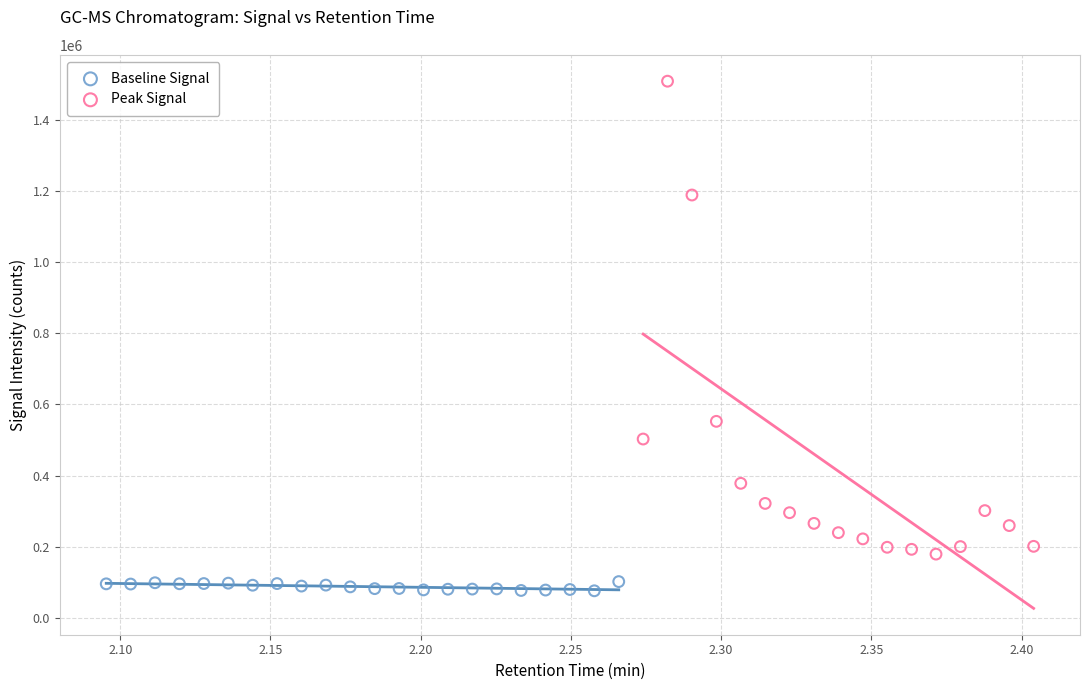

Which series has the widest spread of Y values?

Peak Signal